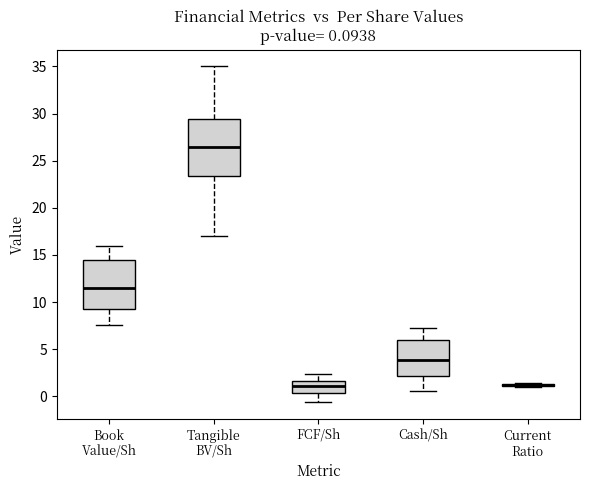

Comparing the boxes themselves (not the whiskers), which one is the tallest?

Tangible BV/Sh